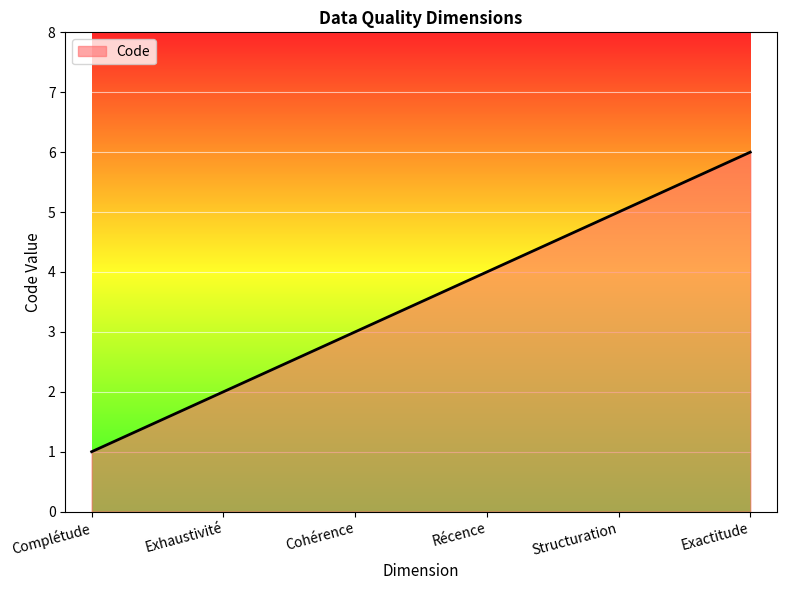

Reading left to right, transcribe all the data shown in this chart.

Complétude=1	Exhaustivité=2	Cohérence=3	Récence=4	Structuration=5	Exactitude=6